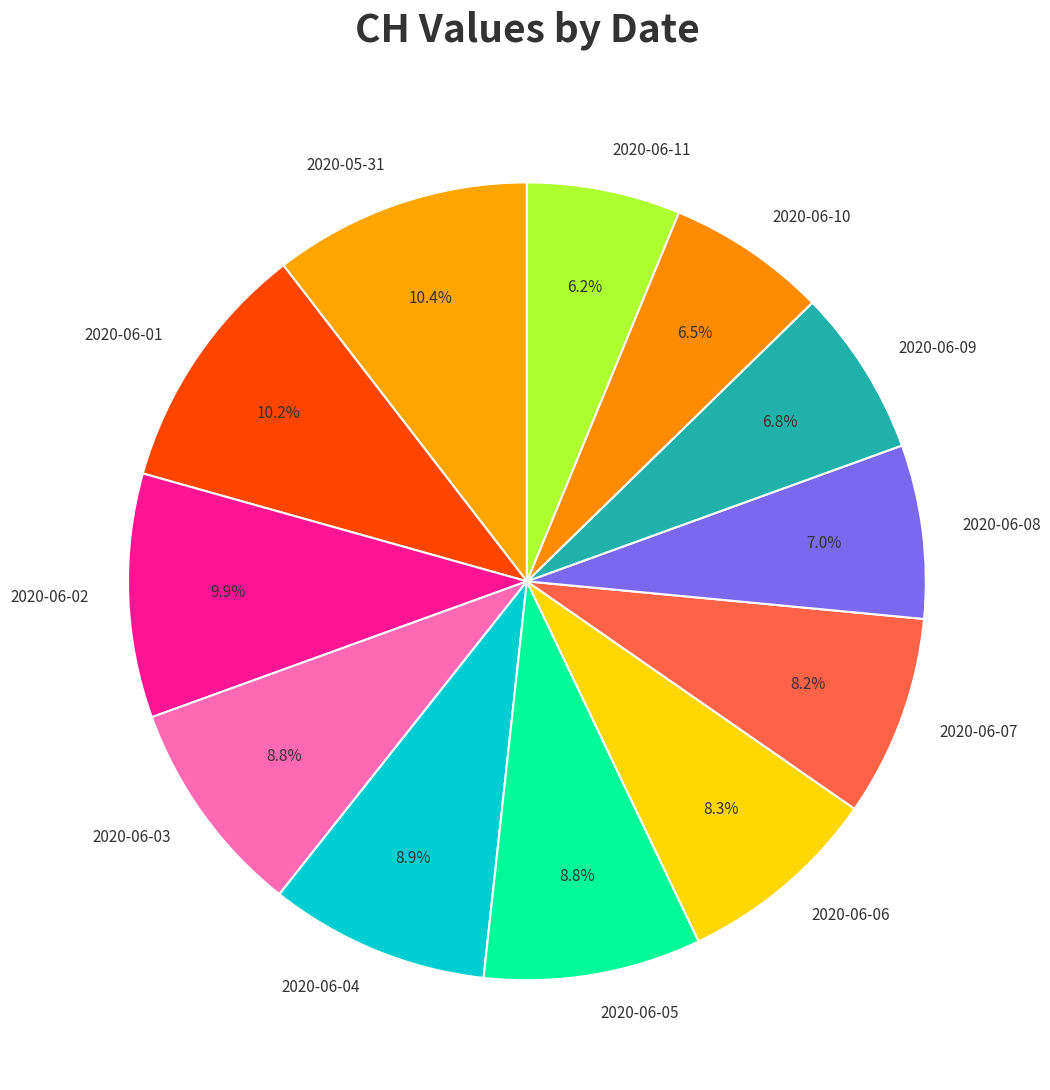

Between 2020-06-07 and 2020-06-01, which is larger?

2020-06-01